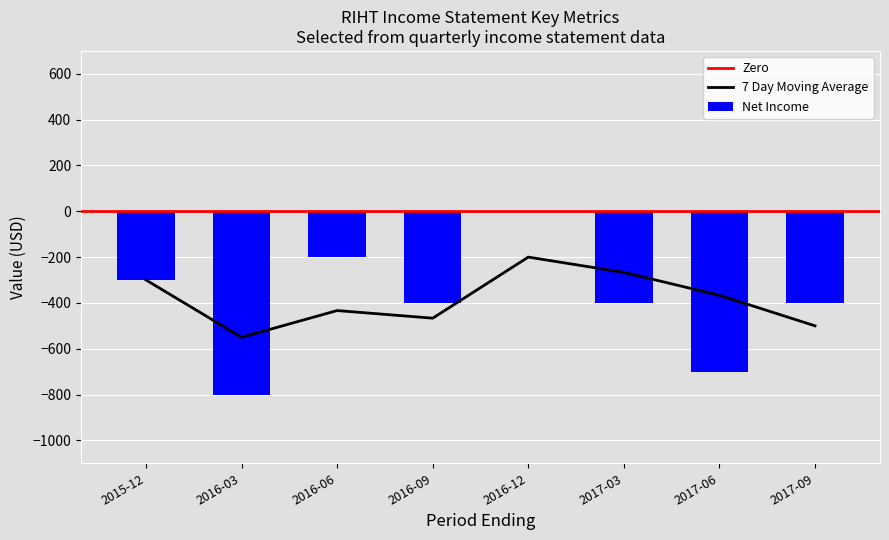

What is the sum of the Net Income values at 2017-03 and 2016-09?

-800